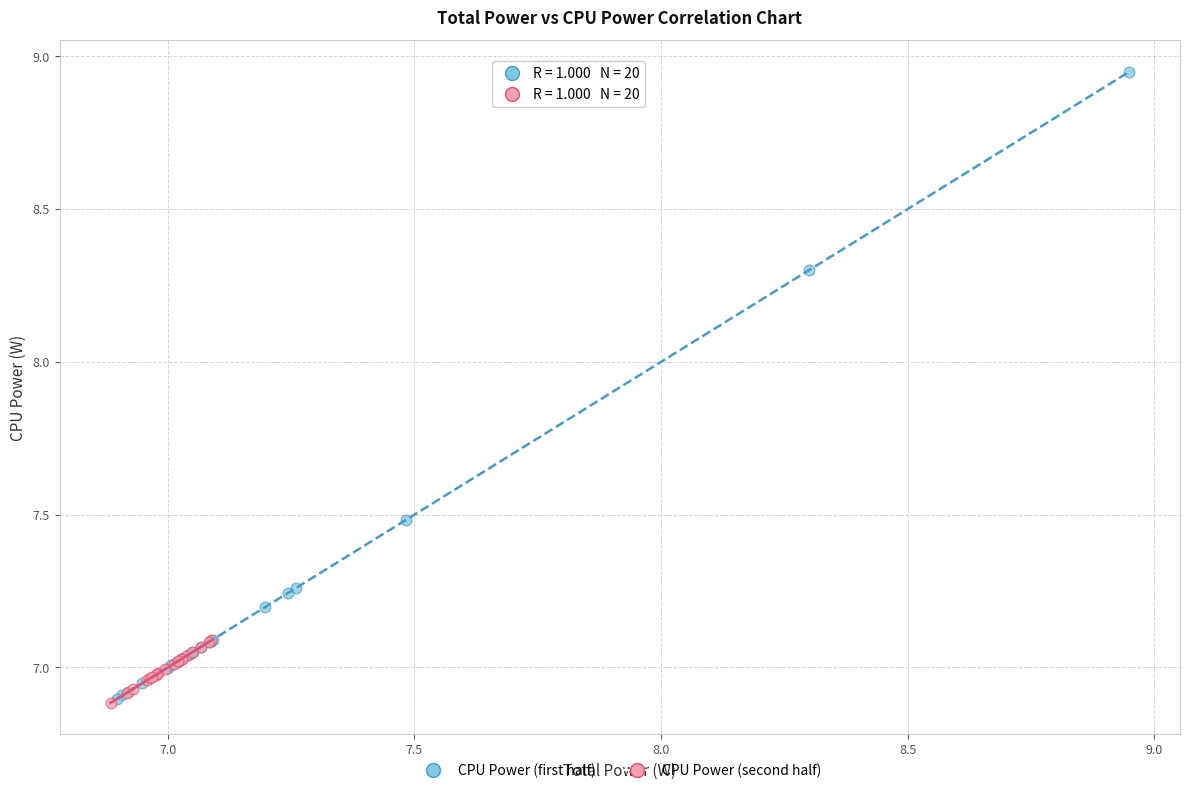

Which series contains the highest Y value?

CPU Power (first half)